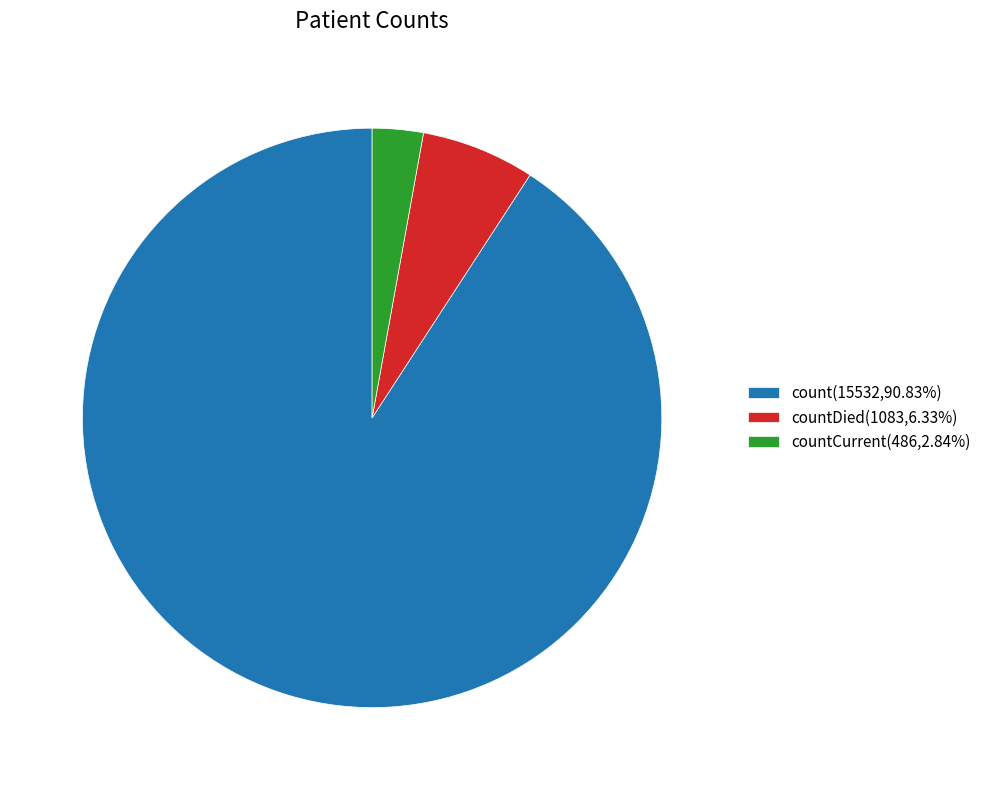

What is the ratio of the value at countCurrent(486,2.84%) to the value at countDied(1083,6.33%)?

0.4